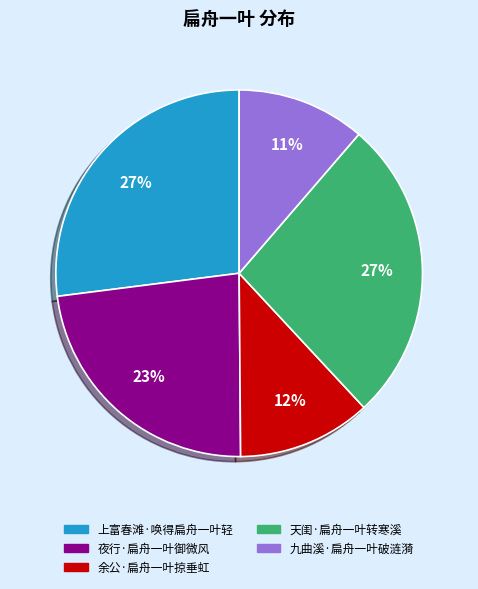

Is it true that 九曲溪·扁舟一叶破涟漪 is 26% of the pie?

False